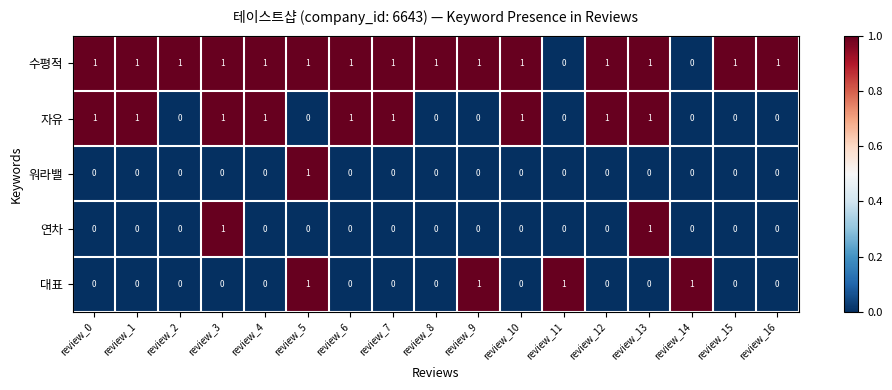

The 자유 series shows 1 at review_16. True or false?

False